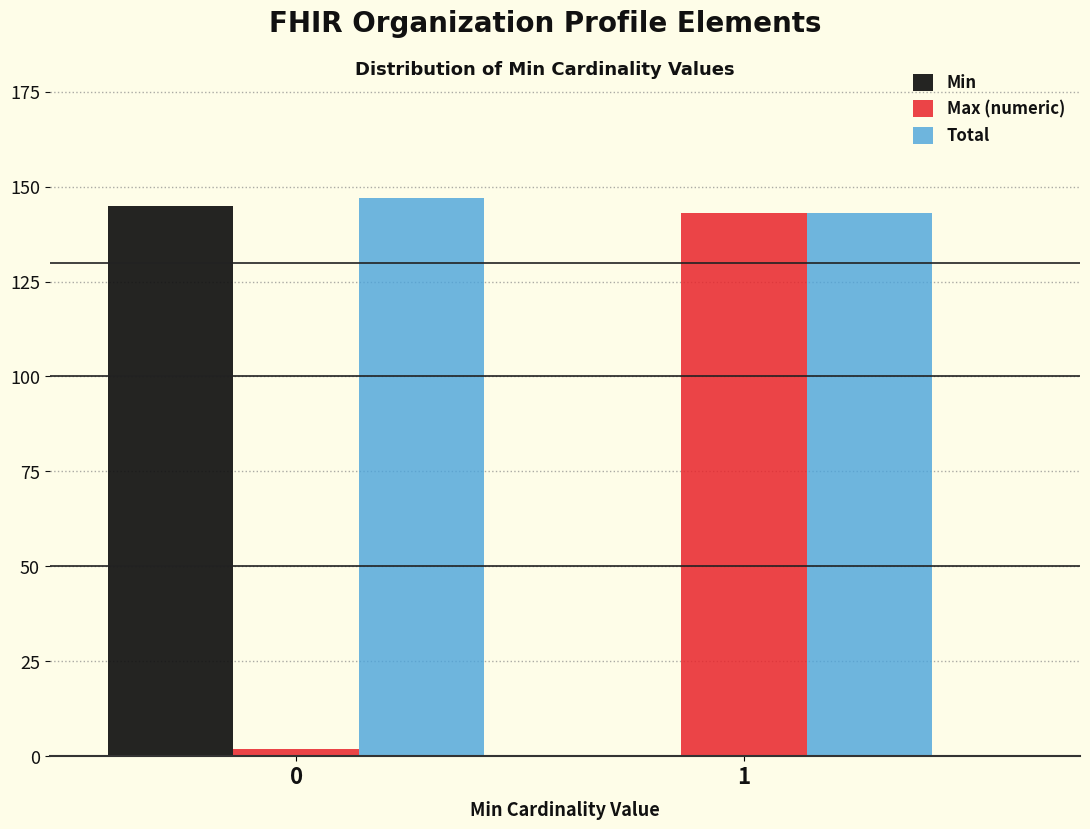

Reading right to left, what are all the values shown in this chart?

Min: 1=0	0=145
Max (numeric): 1=143	0=2
Total: 1=143	0=147